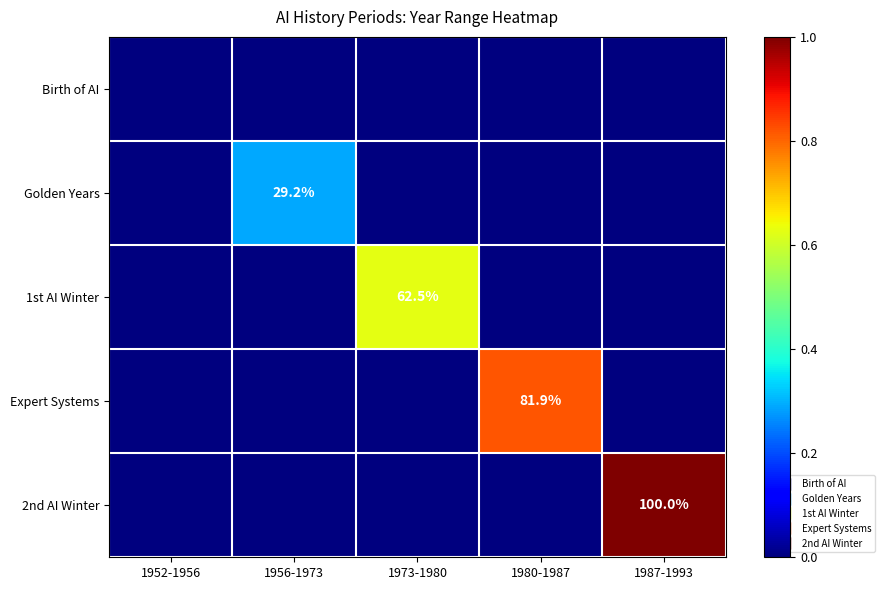

What is the difference between the maximum and minimum values in the Golden Years series?

0.3